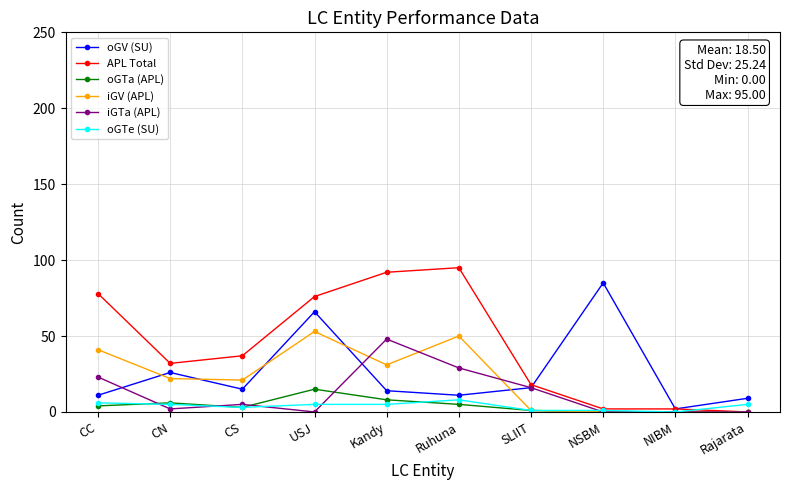

What is the average value of the iGTa (APL) series?

12